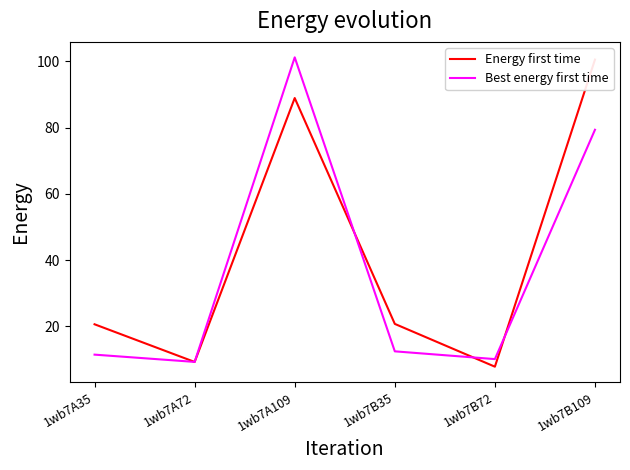

At which category is the sum across all series the highest?

1wb7A109